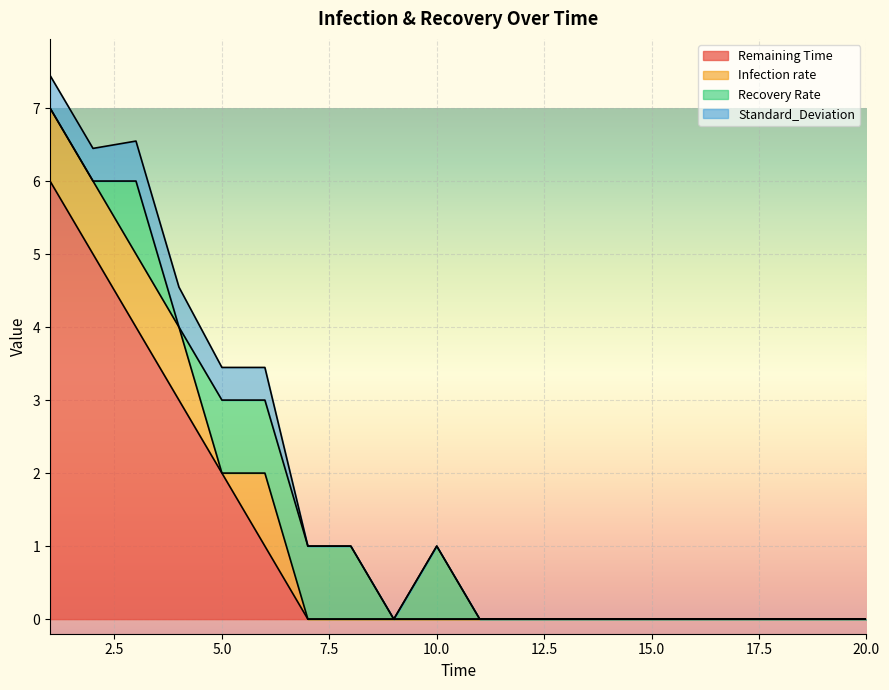

How many data points in Remaining Time are above 0?

6